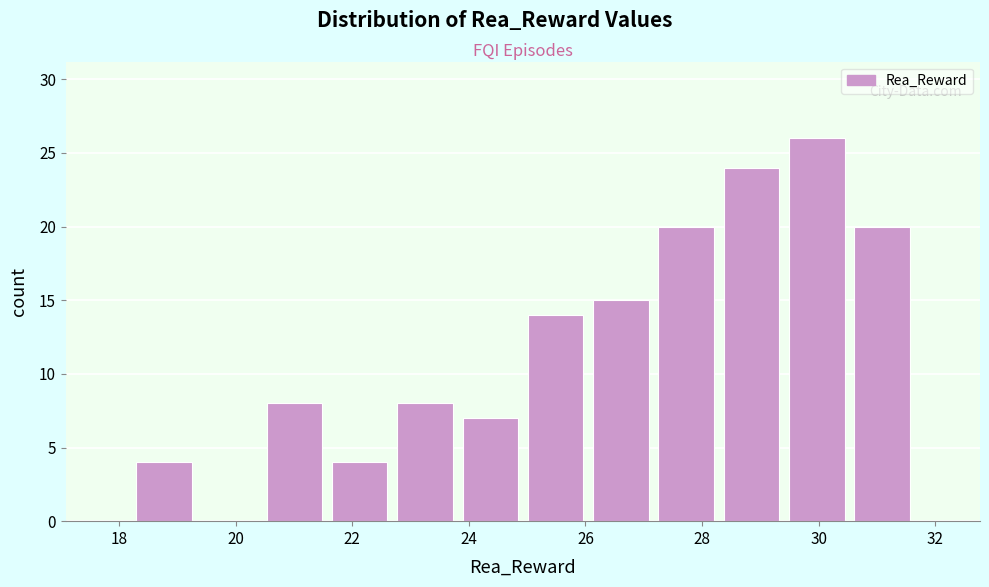

Which range on the x-axis has the tallest bar?

29.4 to 30.6